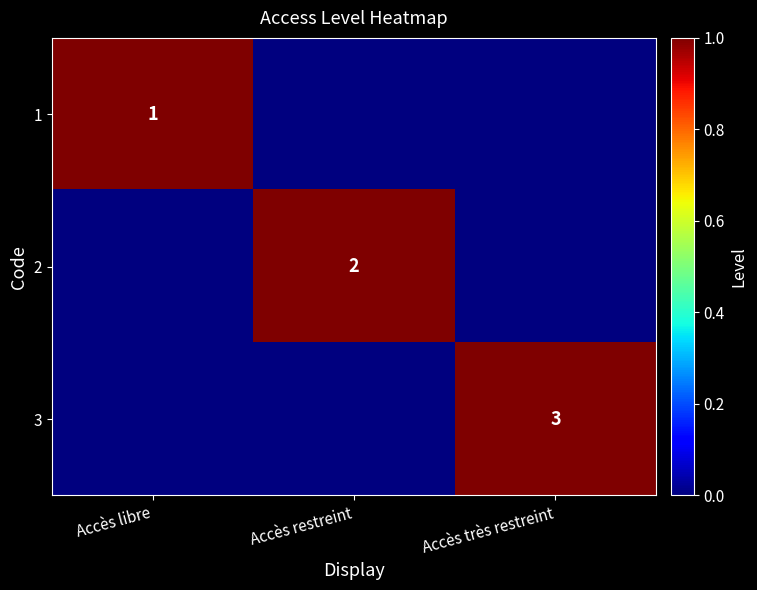

At which category is the sum across all series the highest?

Accès libre